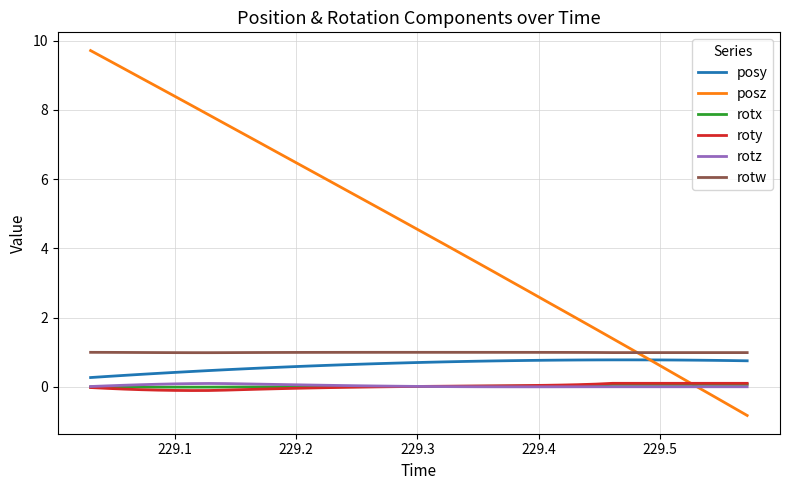

Which series has the largest range (max minus min)?

posz